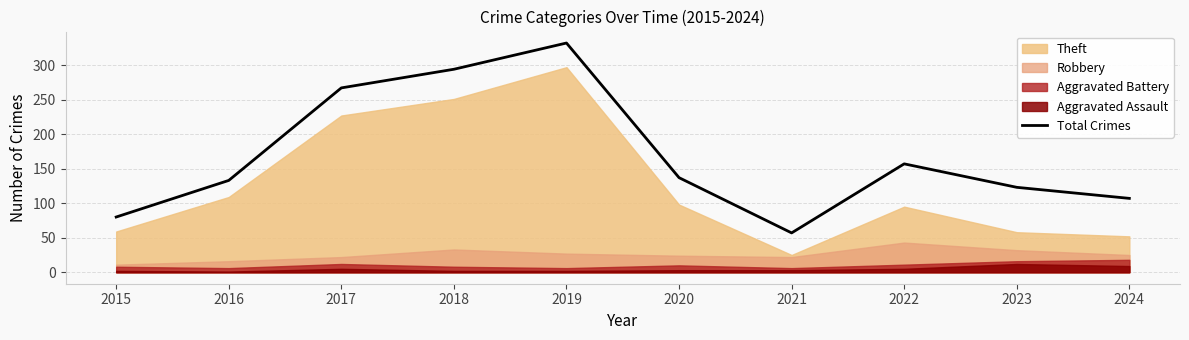

The chart shows a value of 59 at 2024. True or false?

False